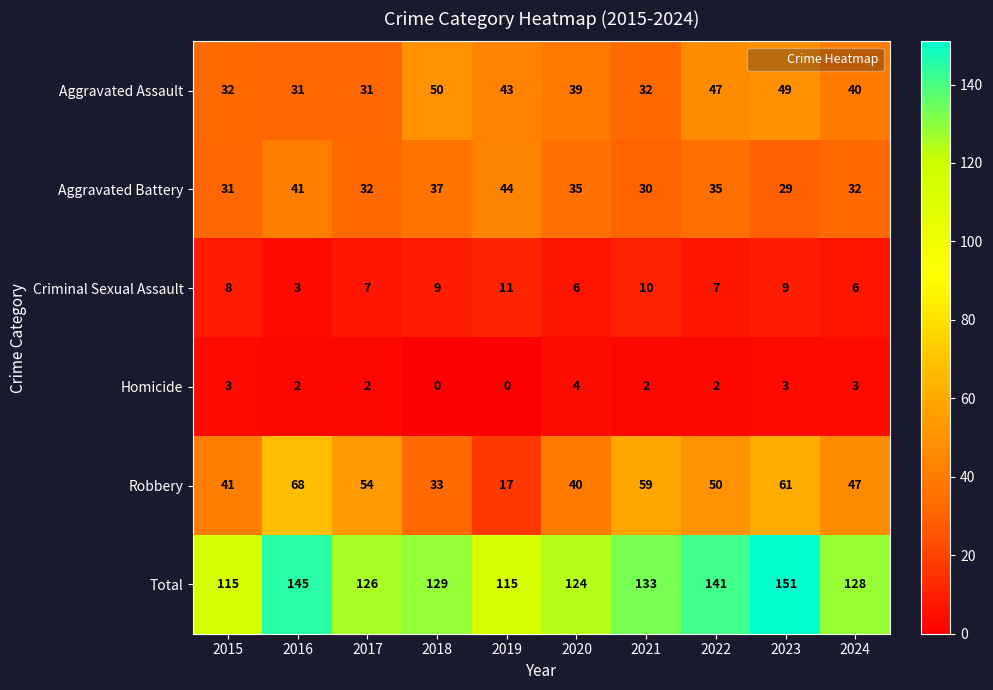

Between 2020 and 2022, which series saw the biggest shift?

Total